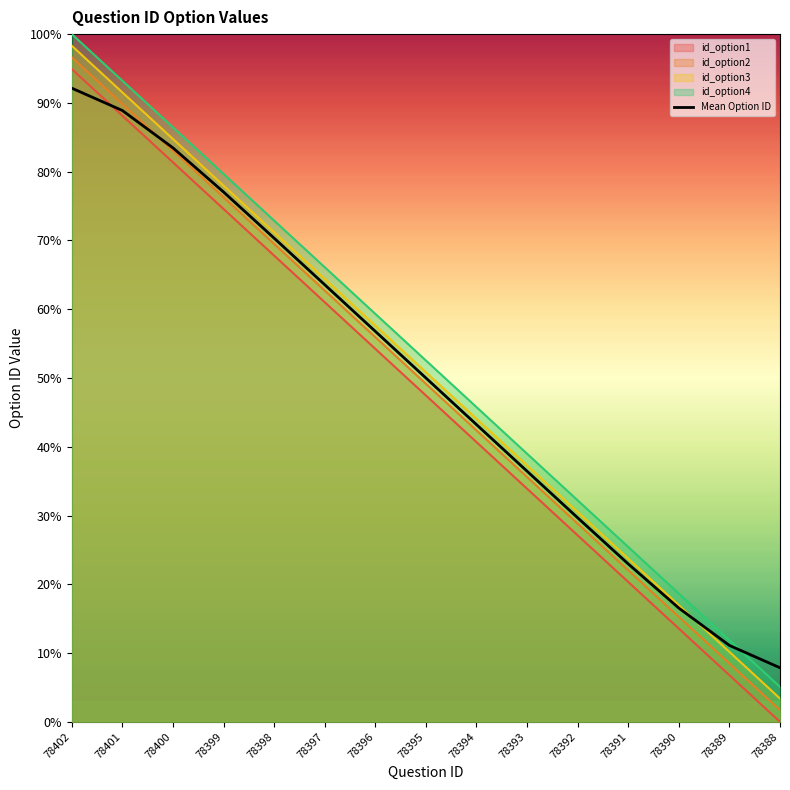

Is it true that the value at 78399 is 77.0?

True